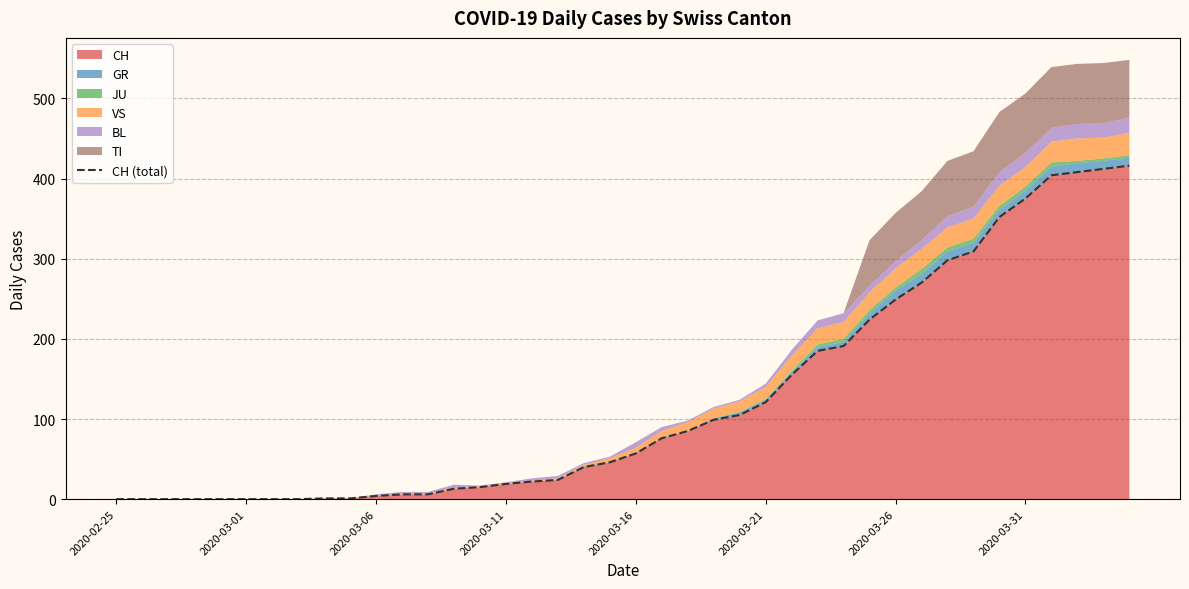

What is the difference between the maximum and second lowest values?

416